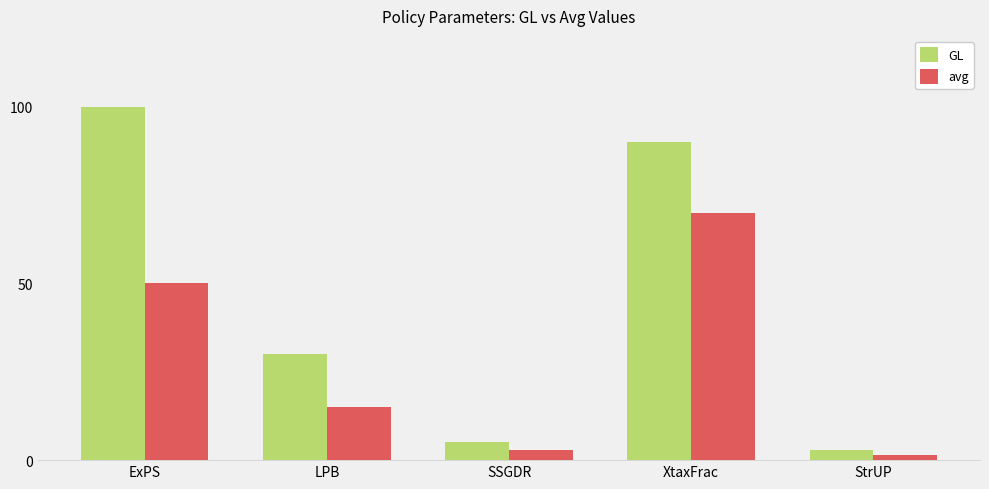

At how many categories does at least one series exceed 88?

2